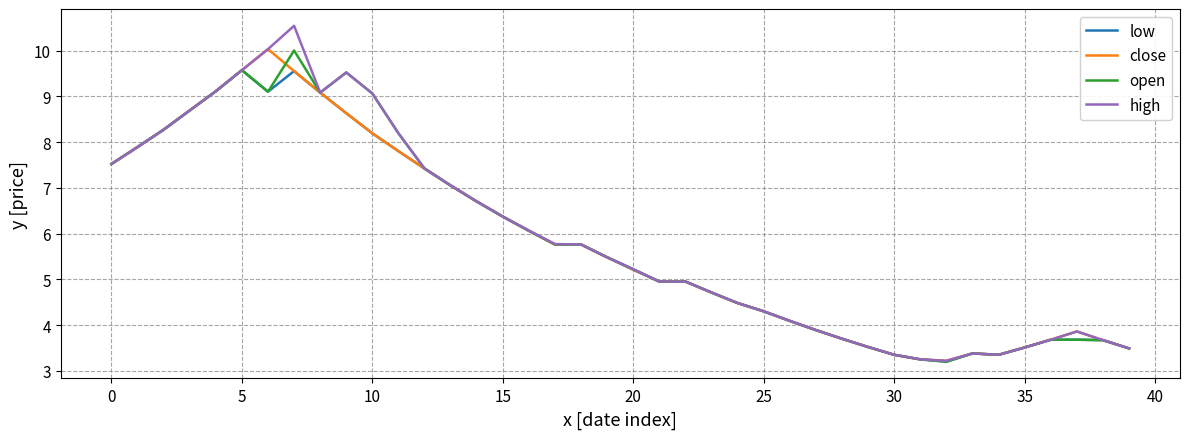

Does the chart display data point markers on the line(s)?

No